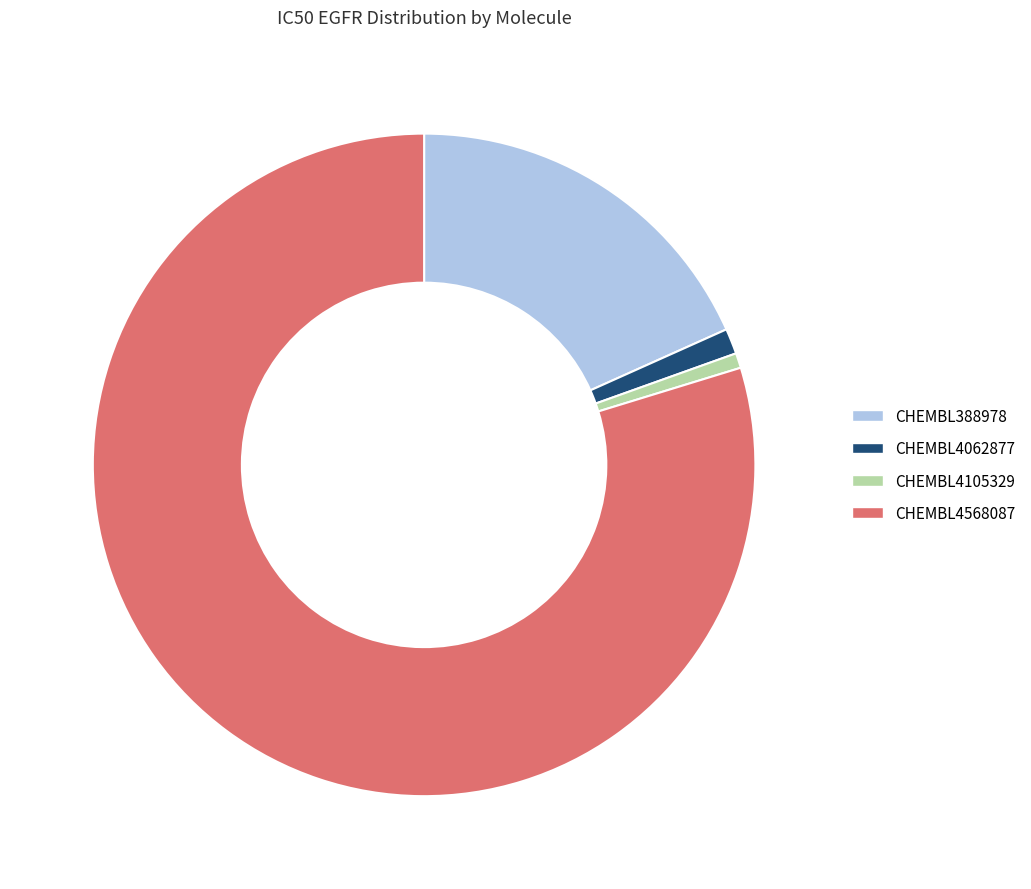

What is the ratio of the value at CHEMBL388978 to the value at CHEMBL4105329?

25.2